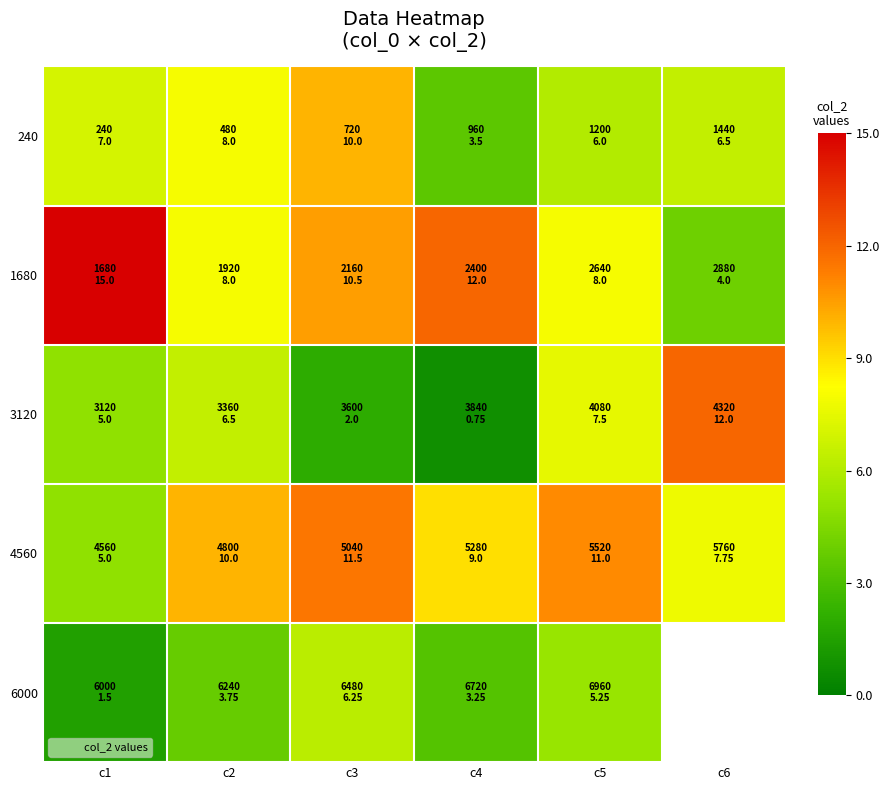

What value does the 240 series have at c2?

8.0